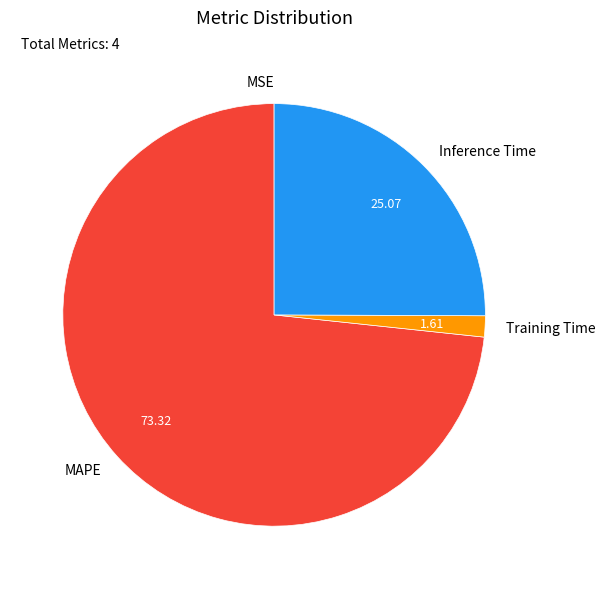

What is the largest slice in the pie chart?

MAPE